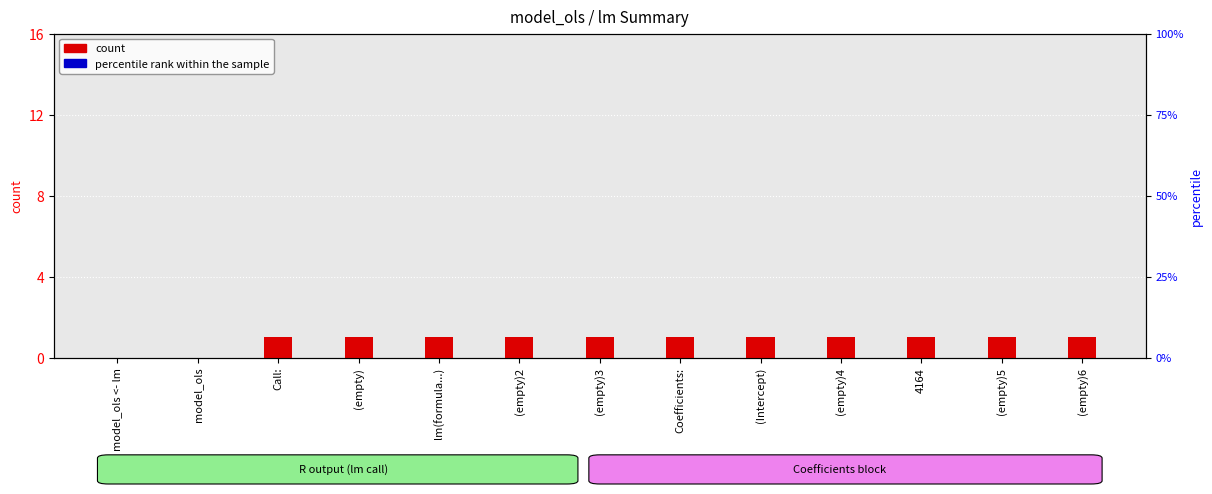

How many groups of bars are there?

13